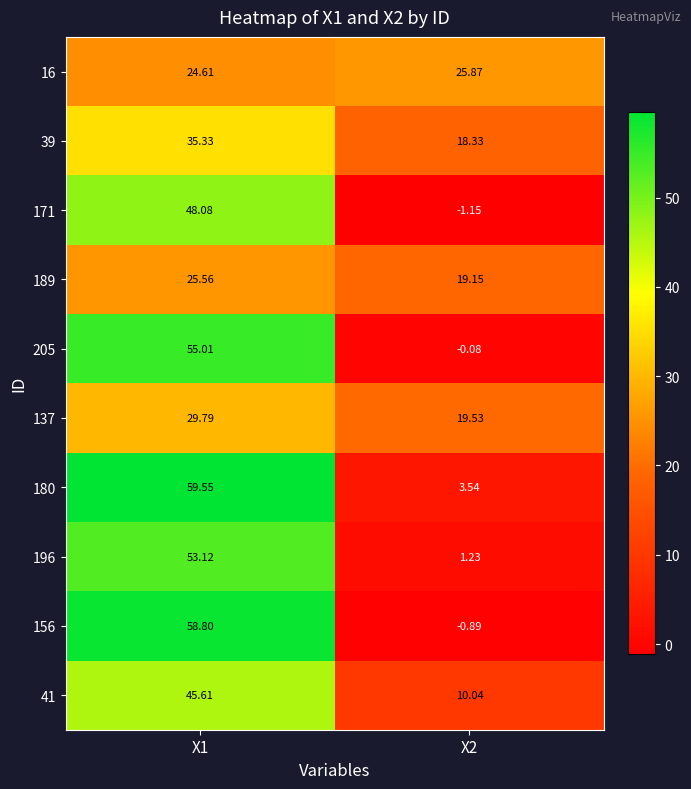

Is the value of 196 at X1 greater than the value of 205 at X1?

No